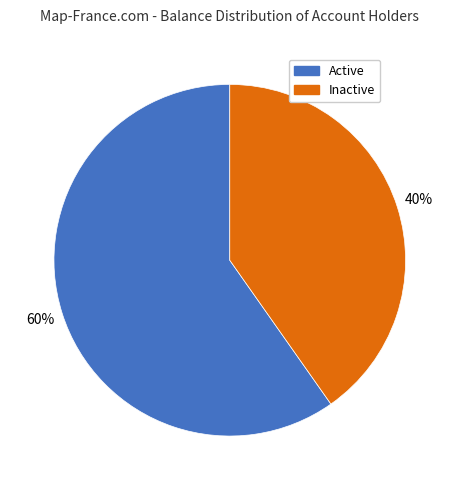

Is there a majority slice in this chart?

Yes